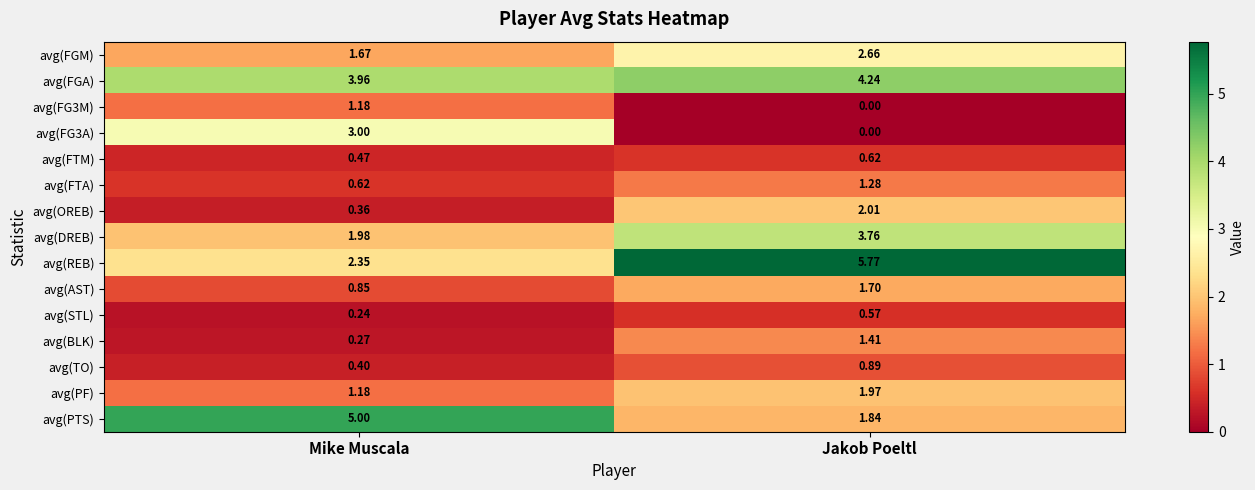

Rank the categories by avg(TO) value from lowest to highest.

Mike Muscala, Jakob Poeltl